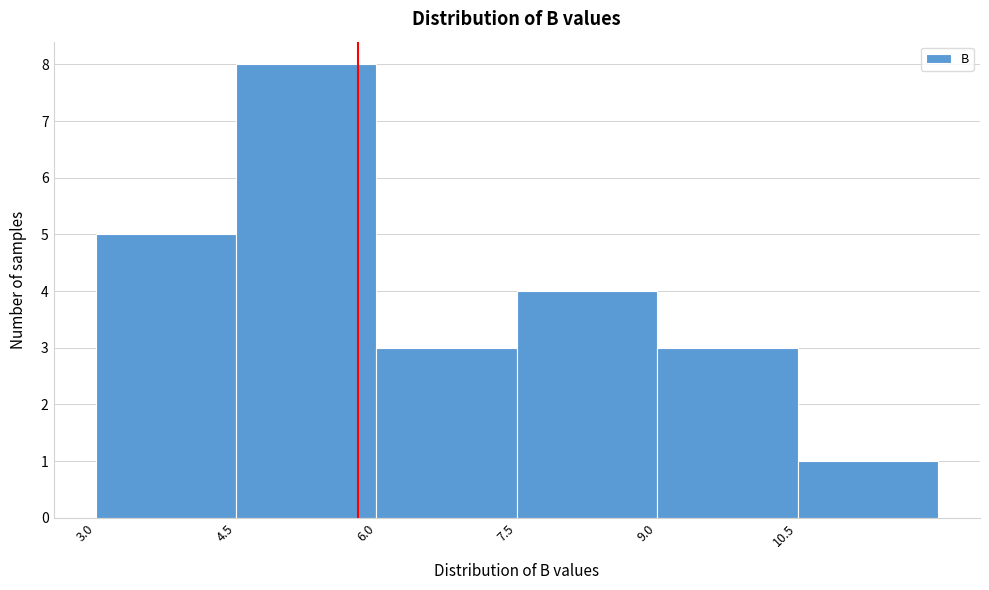

What is the height of the bar covering 4.5 to 6.0 on the x-axis? Neither the bar edges nor the heights are printed on the chart, so give them approximately, as read against the axes.

8